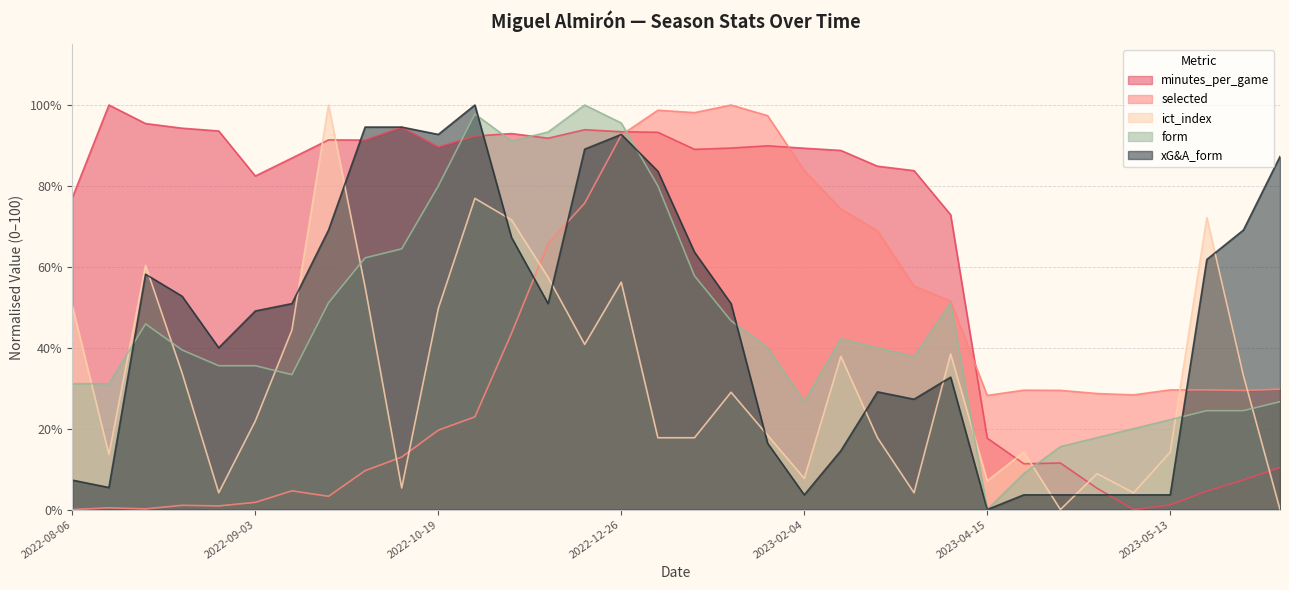

What position from the left is 2022-12-31?

17